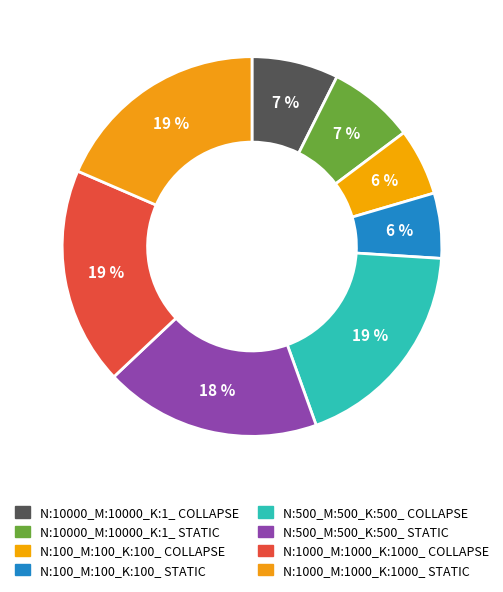

Combined, what portion of the pie is N:500_M:500_K:500_ STATIC and N:1000_M:1000_K:1000_ COLLAPSE?

37.0%